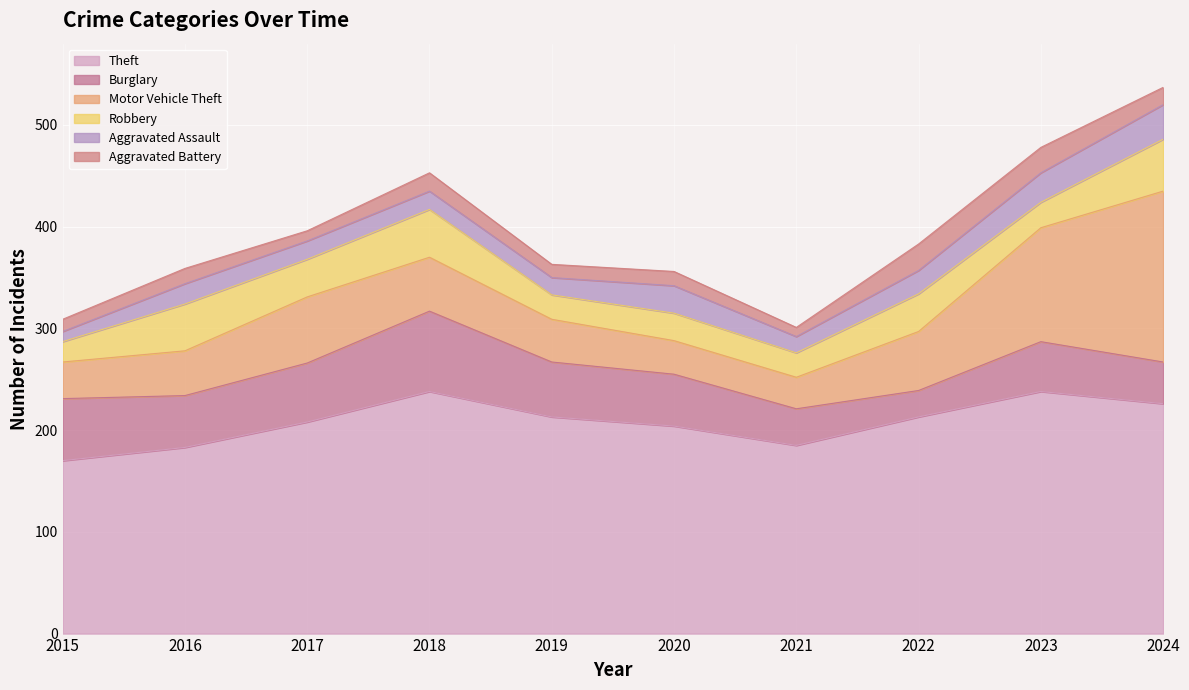

How many lines are shown in the chart?

6